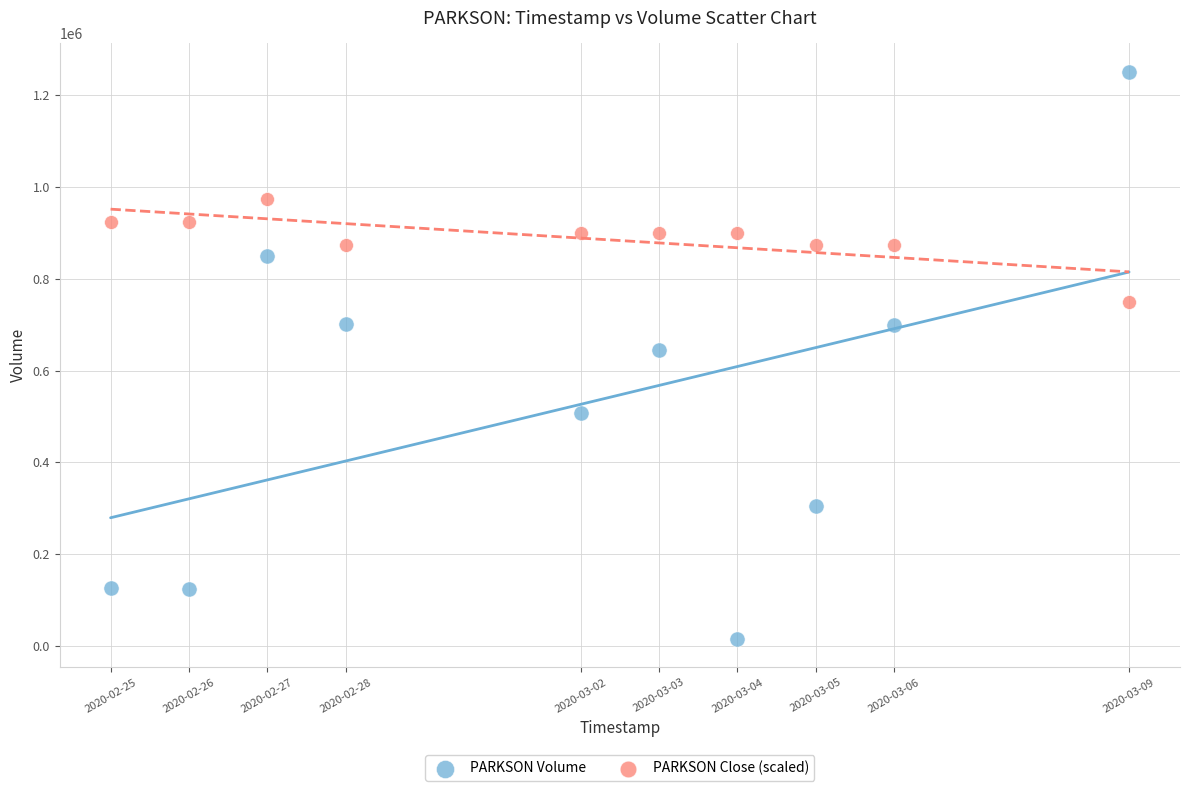

Which series has the widest spread of Y values?

PARKSON Volume